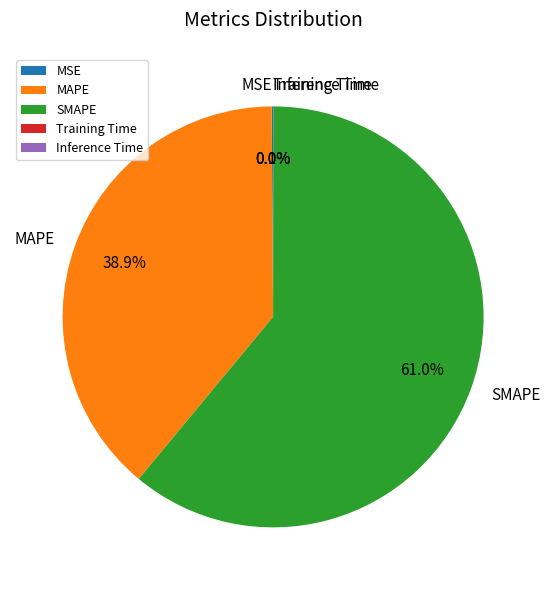

Which category has the biggest portion of the pie?

SMAPE